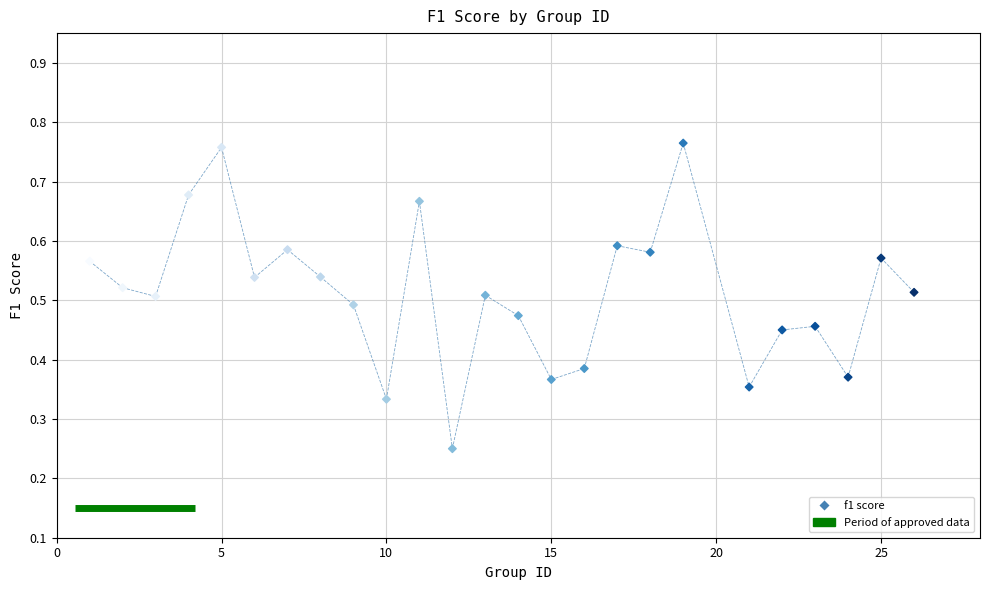

What is the range of X values (max minus min)?

25.0